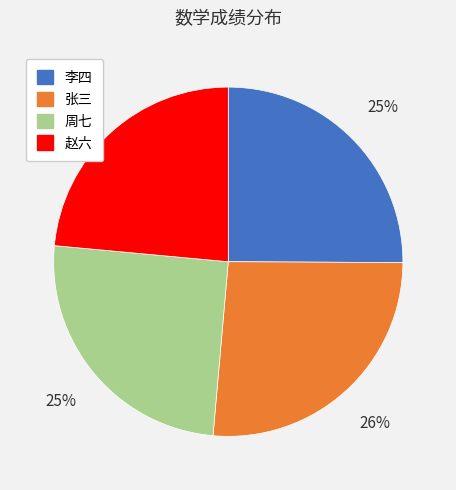

Which has a higher value, 张三 or 赵六?

张三